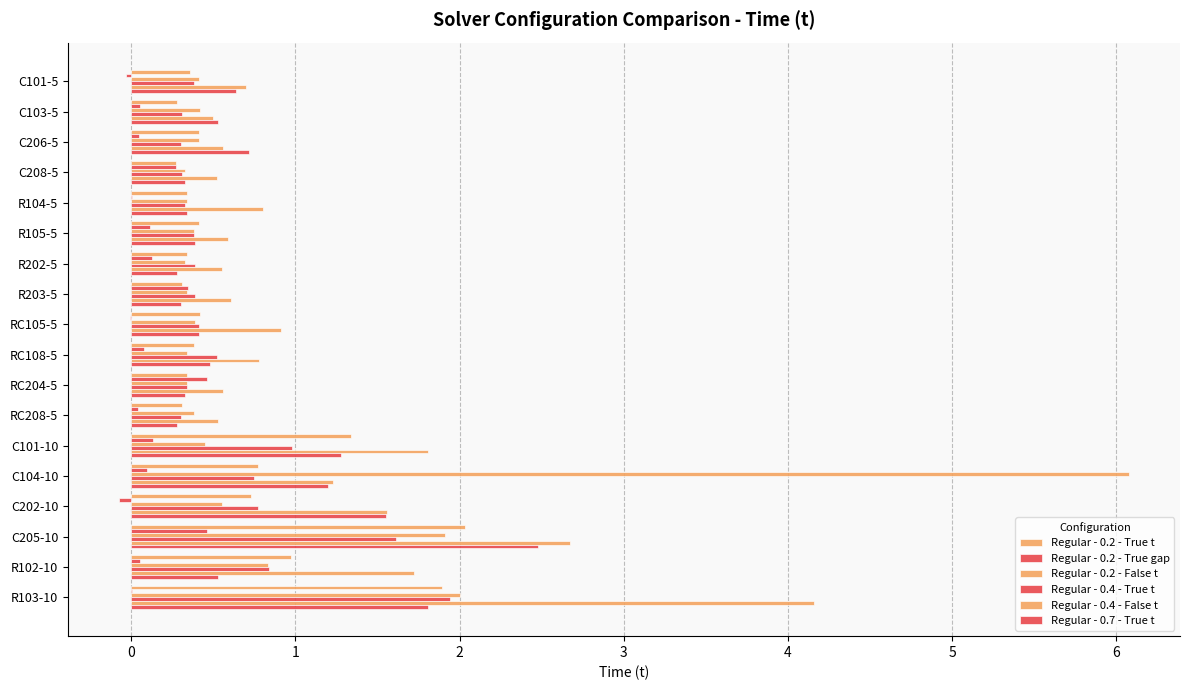

Count the number of data series in this chart.

6